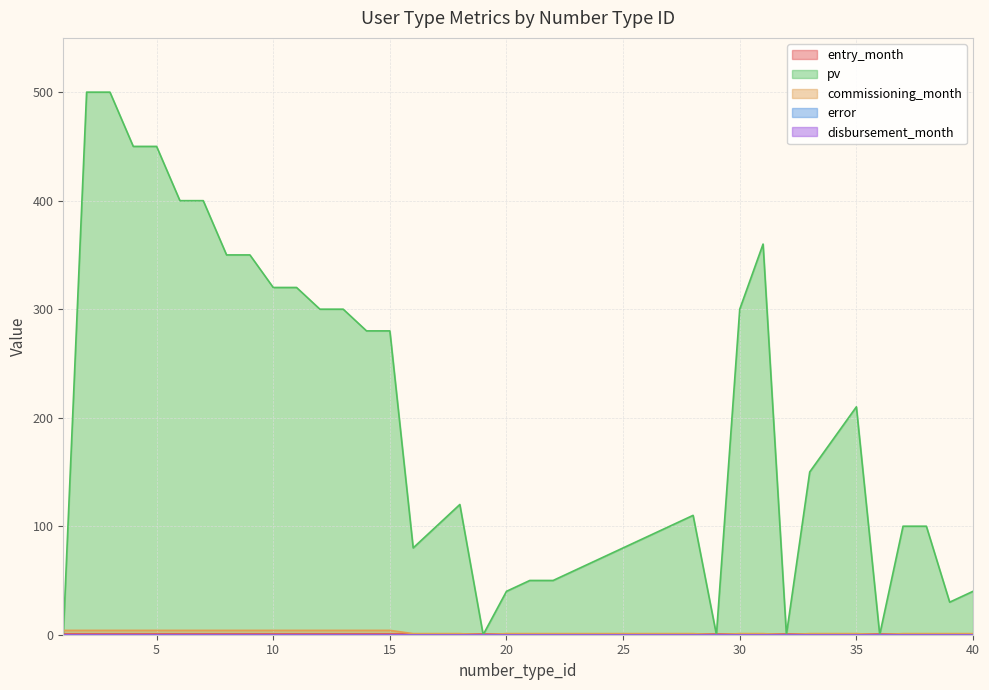

True or false: commissioning_month has more than 0 interior local peaks.

False